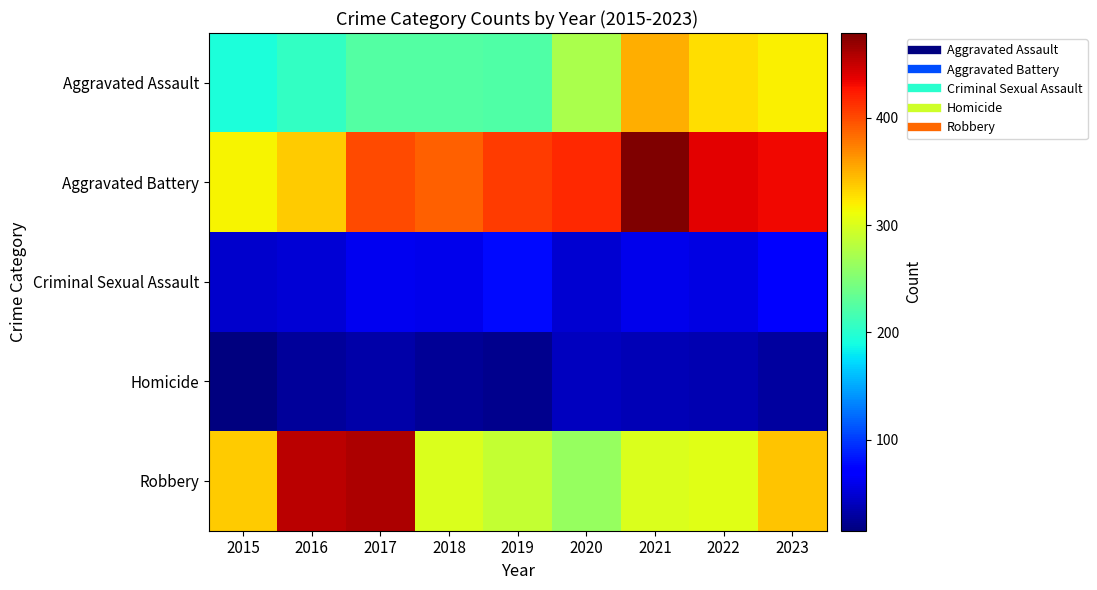

What is the total value across all series at 2023?

1192